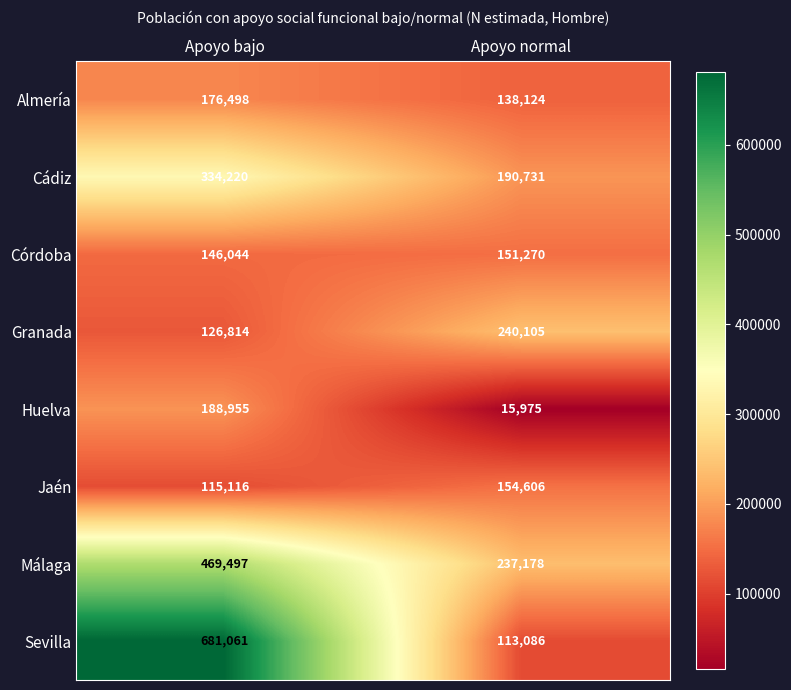

What is the difference between the Almería values at Apoyo normal and Apoyo bajo?

38374